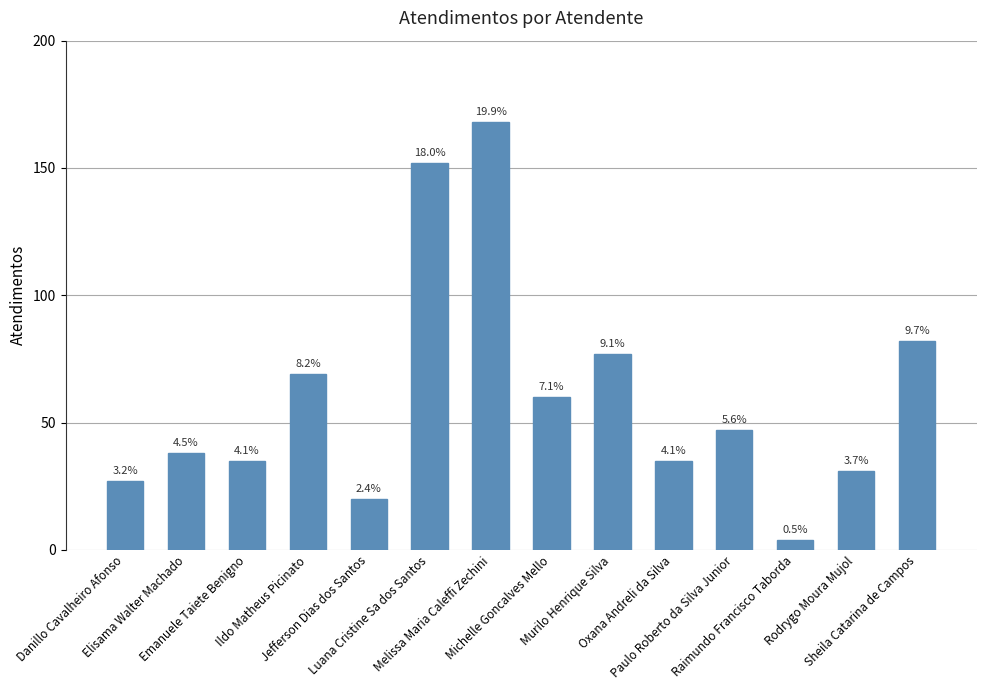

Reading left to right, list all the values displayed in this chart.

27	38	35	69	20	152	168	60	77	35	47	4	31	82